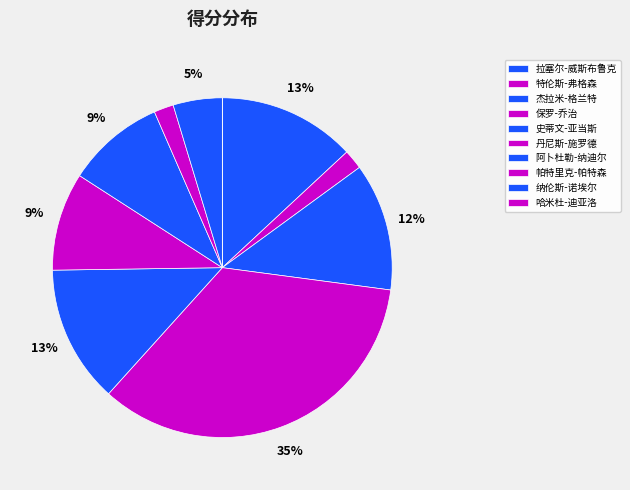

What percentage is the 阿卜杜勒-纳迪尔 slice, to the nearest percent?

9%